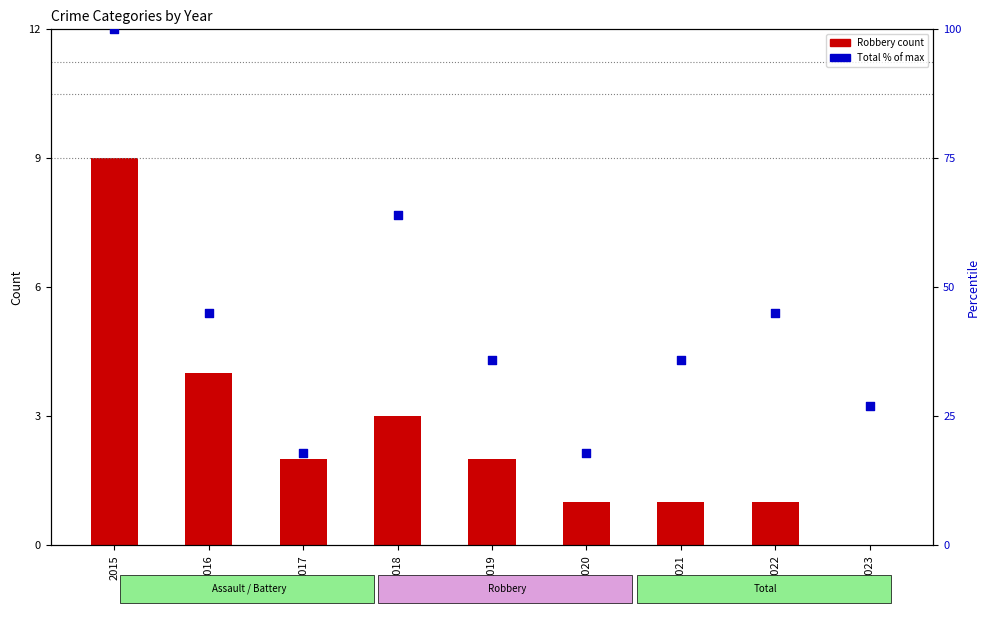

At which category is the sum across all series the highest?

2015